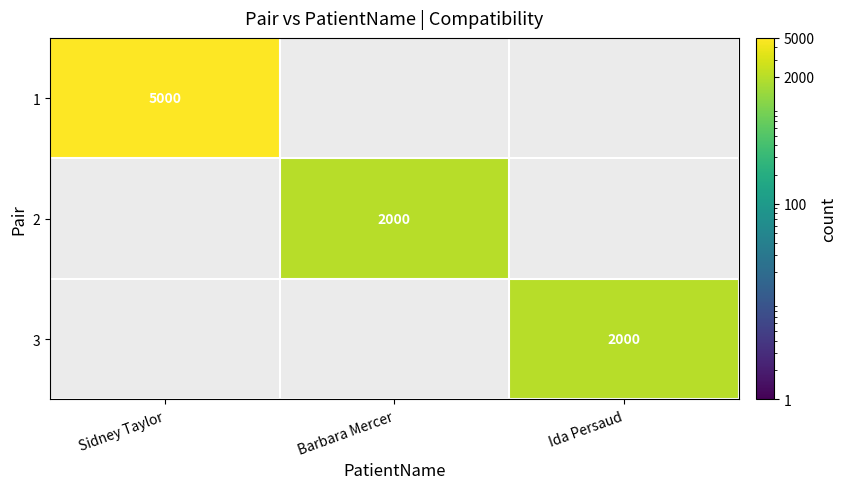

Is it true that 3 equals 2000 at Ida Persaud?

True